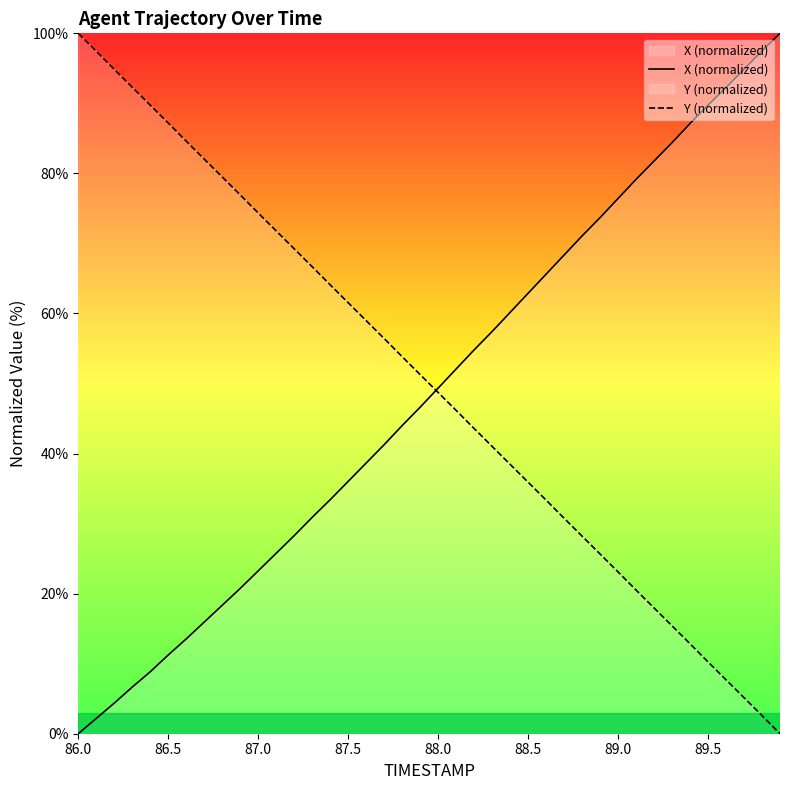

At which label does X (normalized) reach its minimum?

86.0